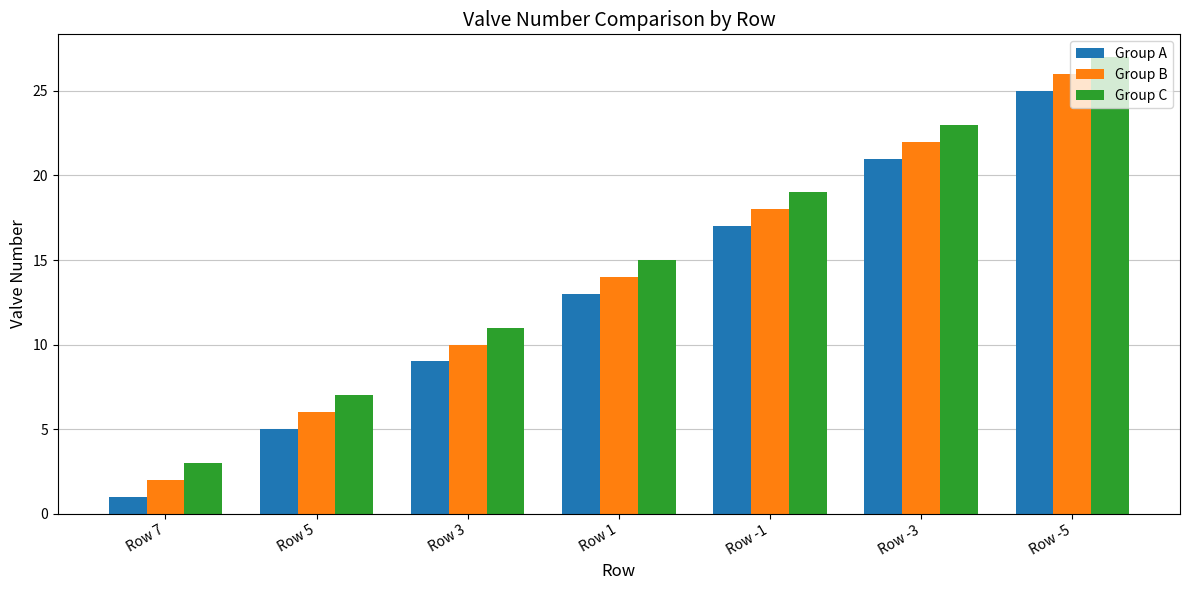

The value of Group B at Row 1 is 21. True or false?

False